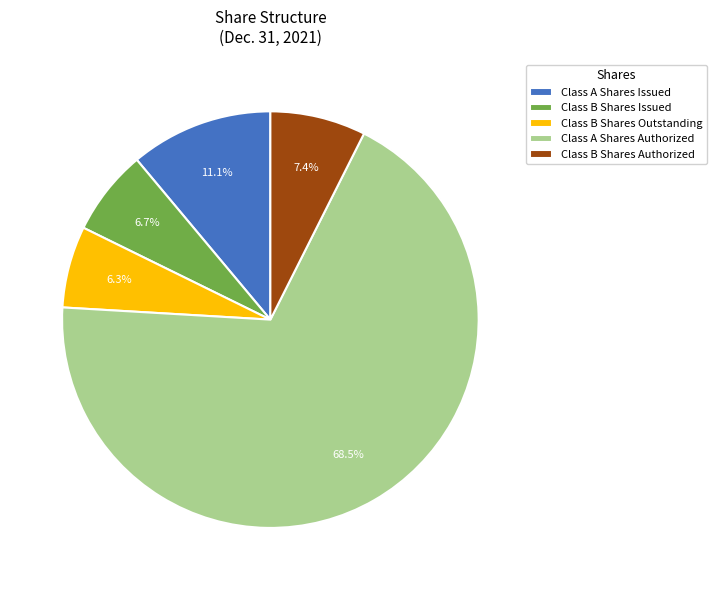

Approximately how many times larger is the value at Class A Shares Issued compared to Class B Shares Issued?

1.7